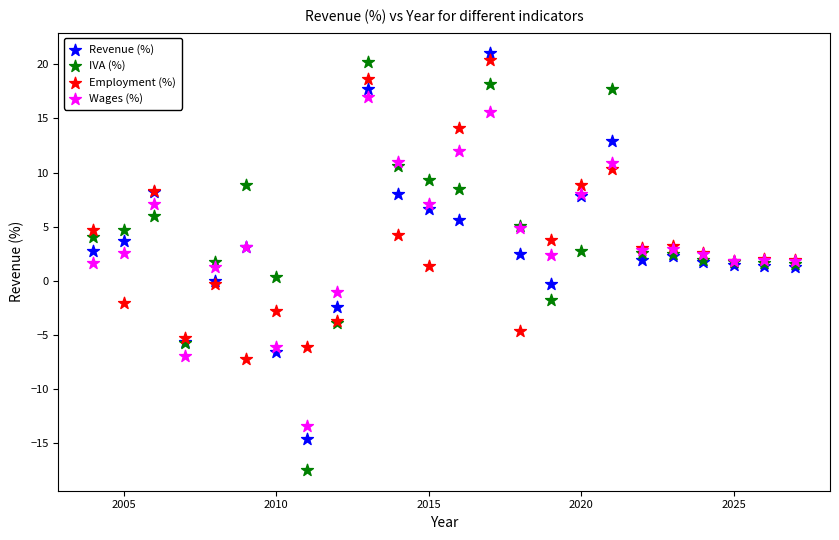

Which series has the widest spread of Y values?

IVA (%)